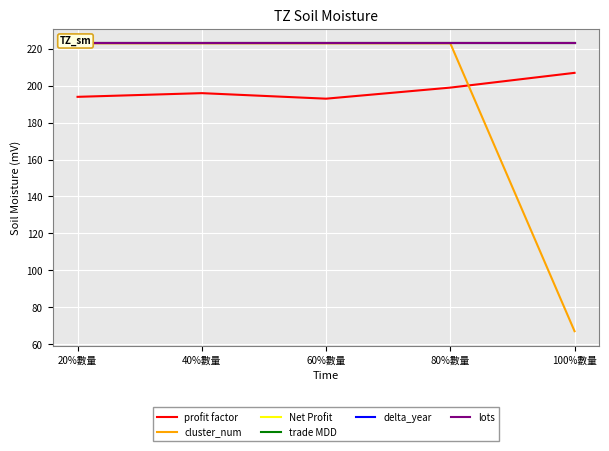

At which label is cluster_num closest to 145?

20%數量